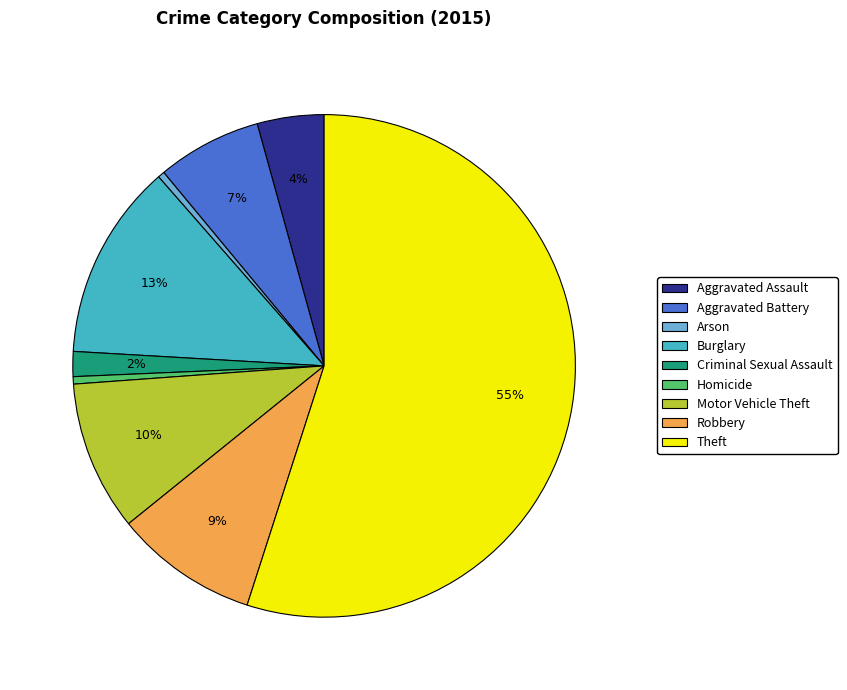

Combined, do Motor Vehicle Theft and Criminal Sexual Assault account for over 50%?

No